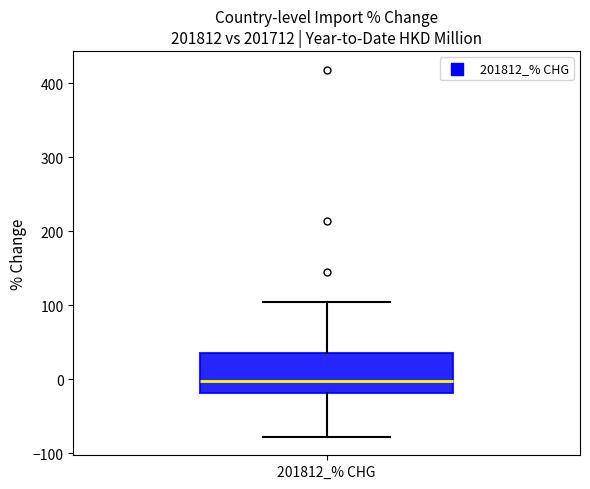

Read this box plot against the y-axis: the position of the median line, the range covered by the box, and the ends of both whiskers. The values are not printed on the chart, so give them approximately, as read against the axis.

median 0, box -20 to 40, whiskers -80 to 100